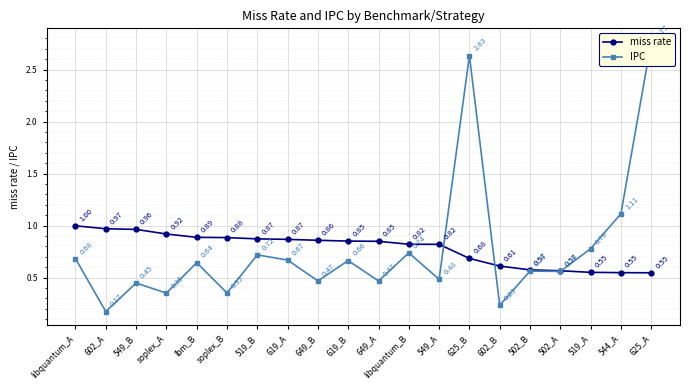

What are all the series names shown in the legend?

miss rate, IPC